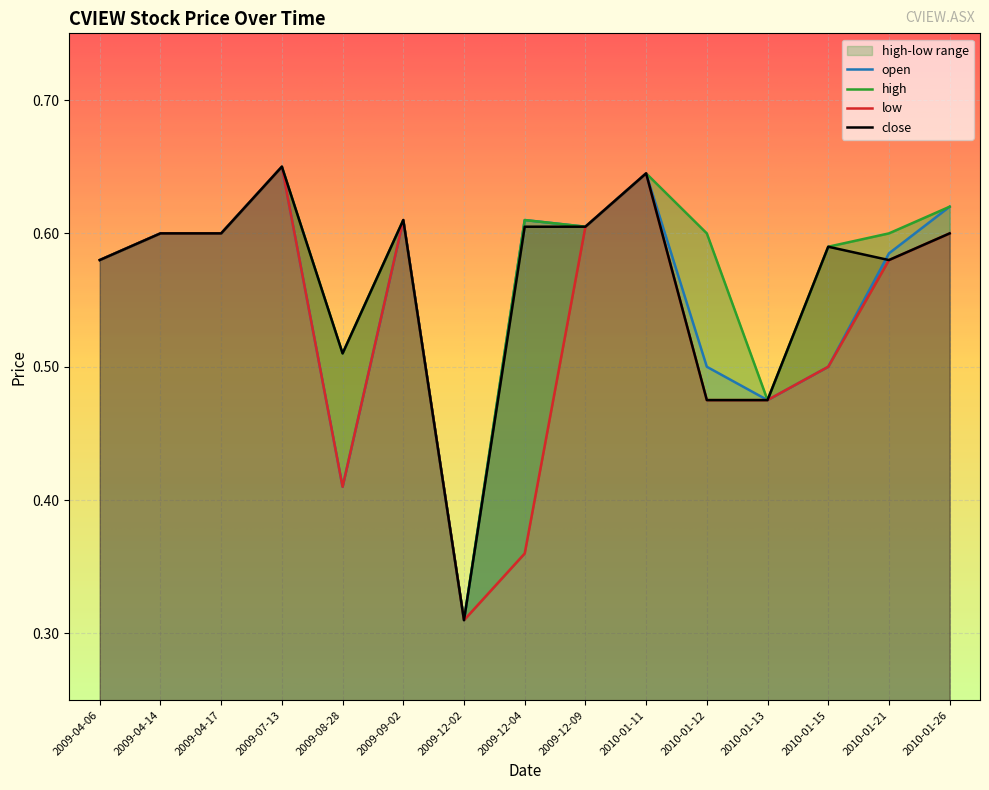

Which series has the largest total across all categories?

high